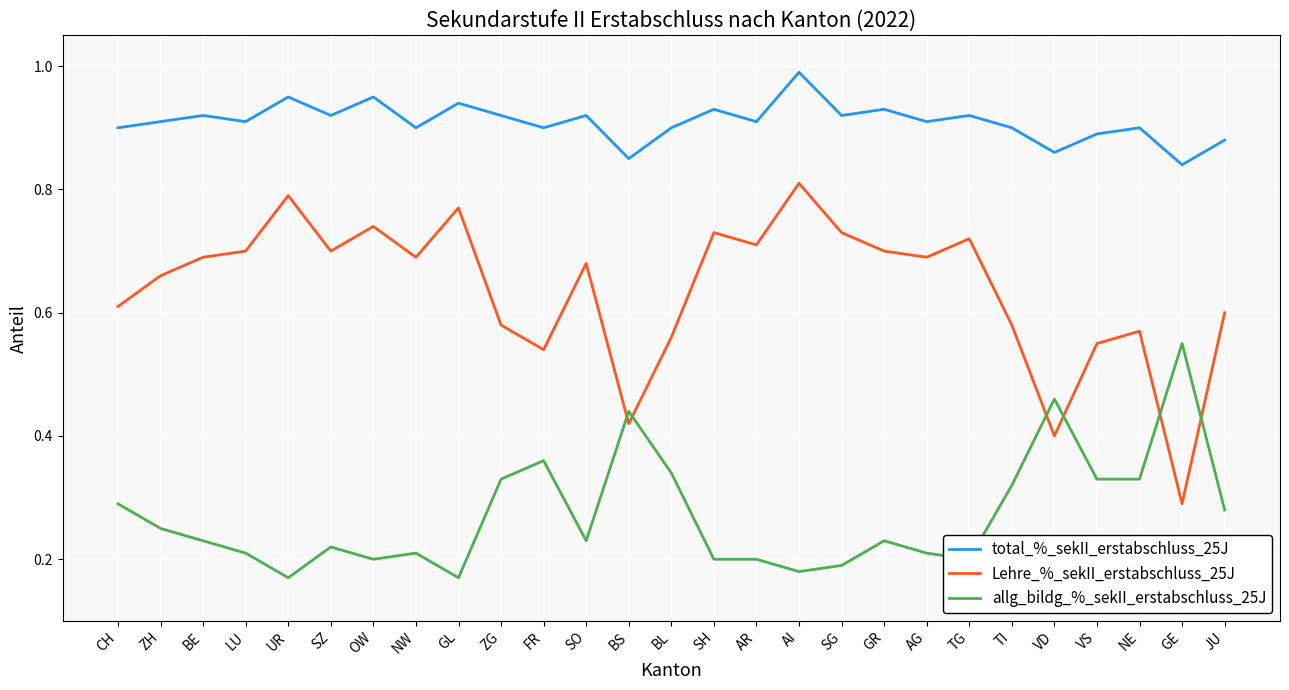

What position from the right is SH?

13